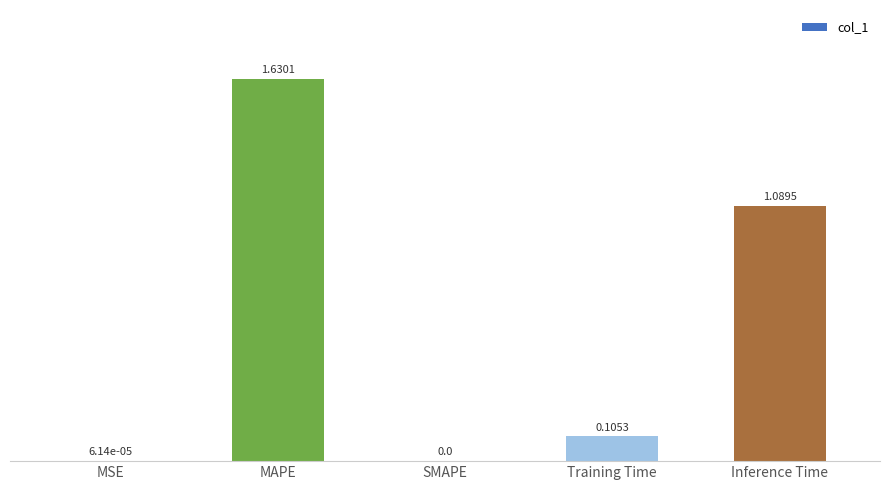

What is the sum of the values at Inference Time and Training Time?

1.2